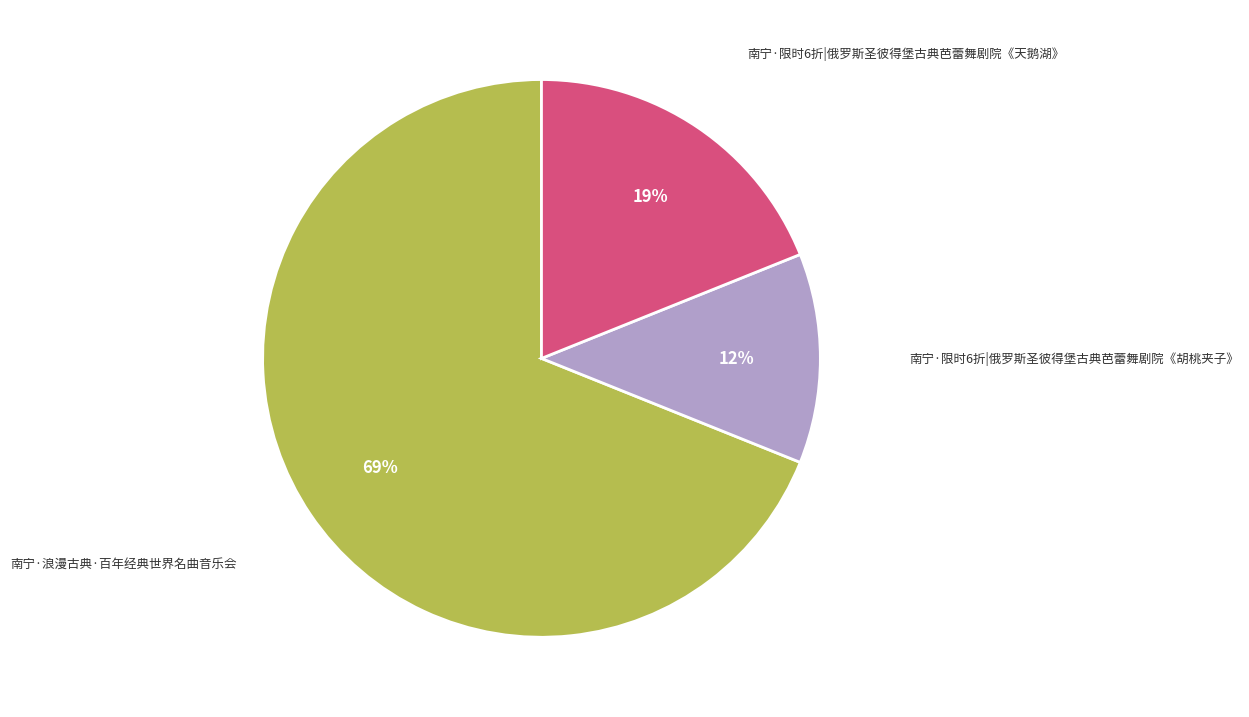

Does any single category account for the majority?

Yes